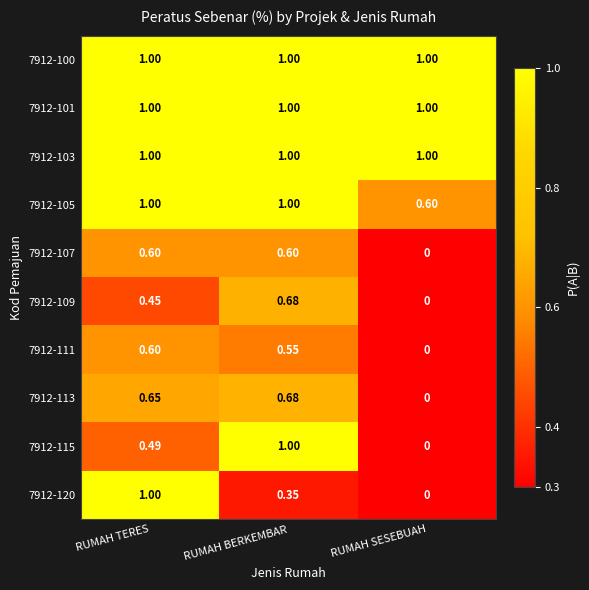

Count the number of data series in this chart.

10